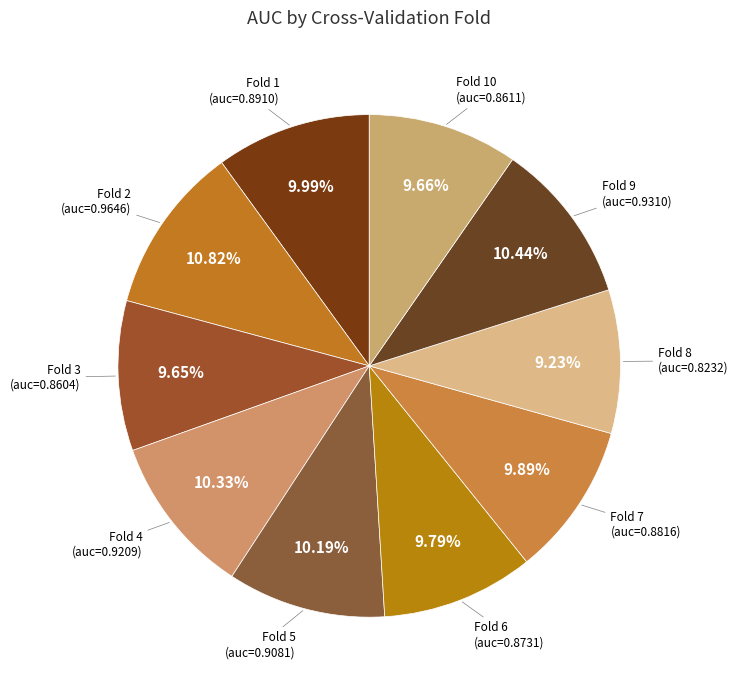

Count the number of slices in the pie.

10